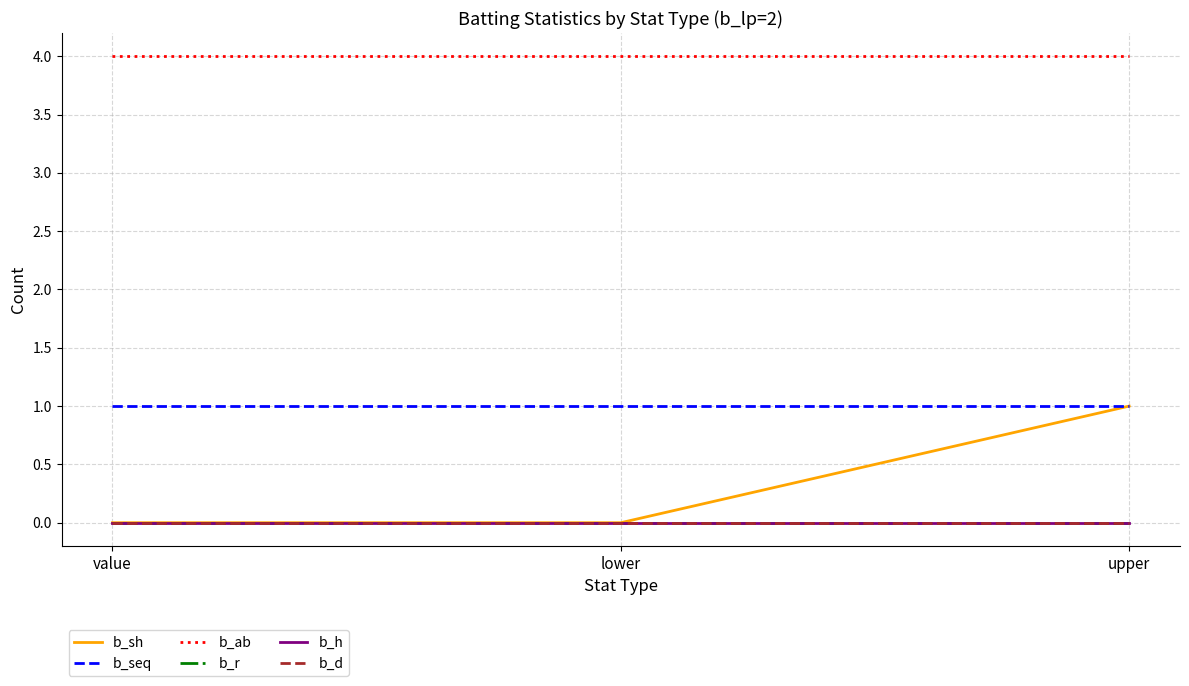

Is this an area chart (filled region under the line)?

No